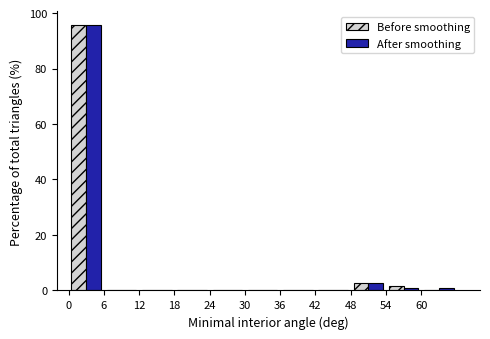

Reading left to right, list every range on the x-axis with the height of the bar of each series over it. The values are not printed on the chart, so give them approximately, as read against the axis.

0 to 6: Before smoothing=96	After smoothing=96
6 to 12: Before smoothing=0	After smoothing=0
12 to 18: Before smoothing=0	After smoothing=0
18 to 24: Before smoothing=0	After smoothing=0
24 to 30: Before smoothing=0	After smoothing=0
30 to 36: Before smoothing=0	After smoothing=0
36 to 42: Before smoothing=0	After smoothing=0
42 to 48: Before smoothing=0	After smoothing=0
48 to 54: Before smoothing=2	After smoothing=2
54 to 60: Before smoothing=under 2	After smoothing=under 2
60 to 66: Before smoothing=0	After smoothing=under 2